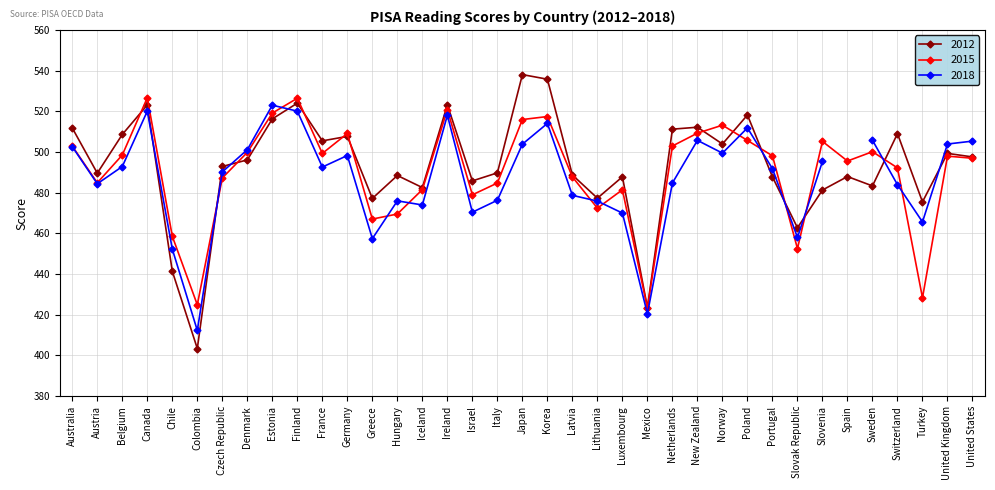

Is the value of 2012 at Australia greater than the value of 2015 at Lithuania?

Yes